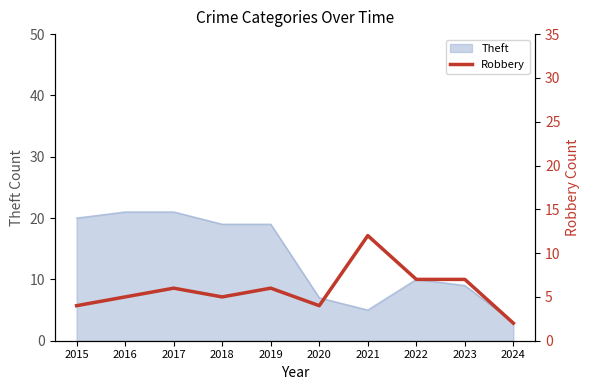

At which label is Theft closest to 12?

2022